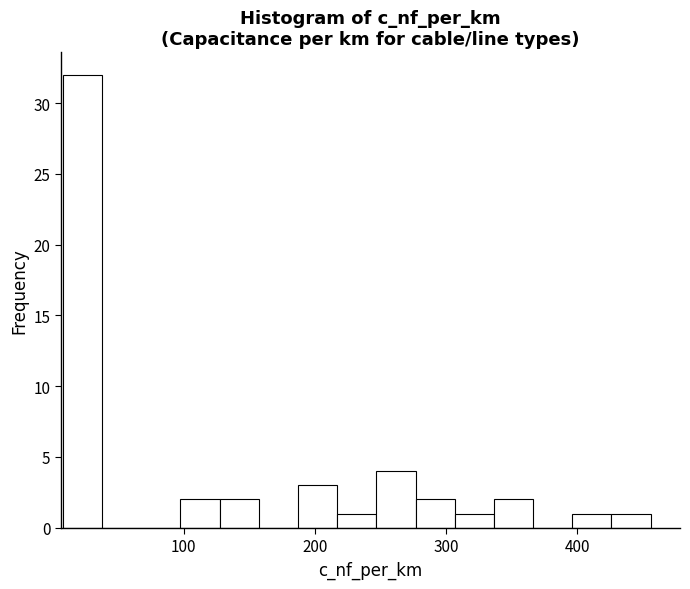

Around what value on the x-axis is the tallest bar? Give the approximate position of its centre, as read against the axis.

20